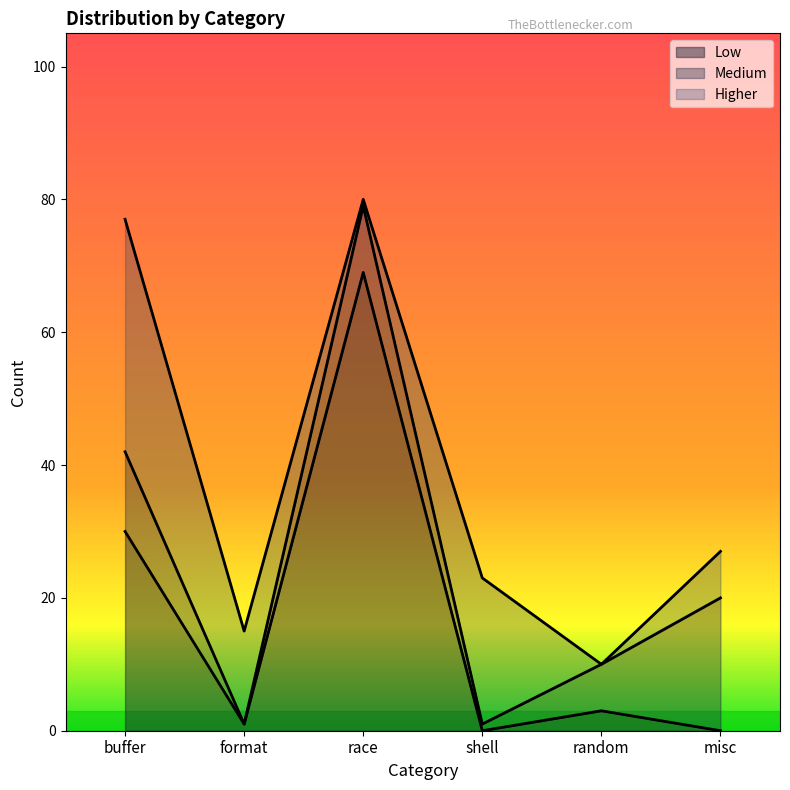

What is the sum of all Medium values?

50